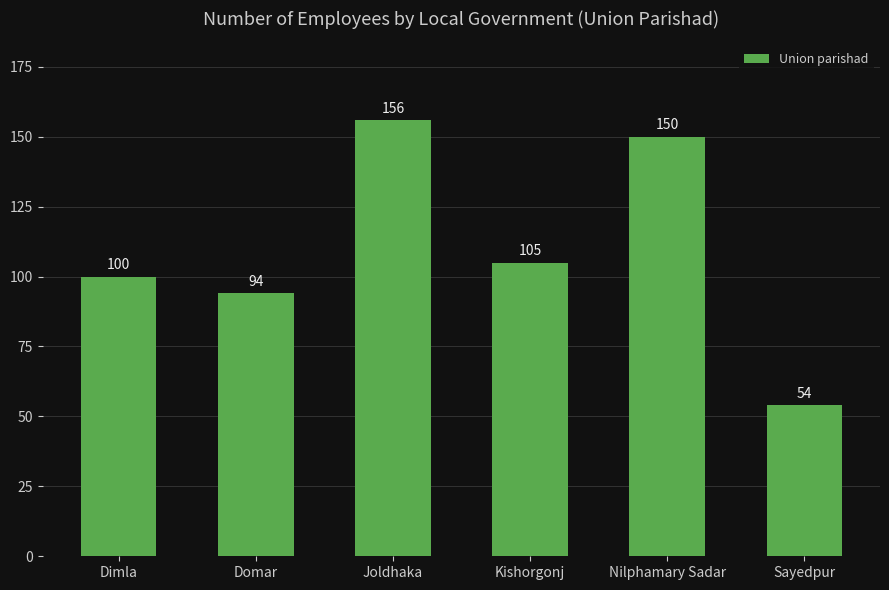

List the labels in order of value, largest first.

Joldhaka, Nilphamary Sadar, Kishorgonj, Dimla, Domar, Sayedpur